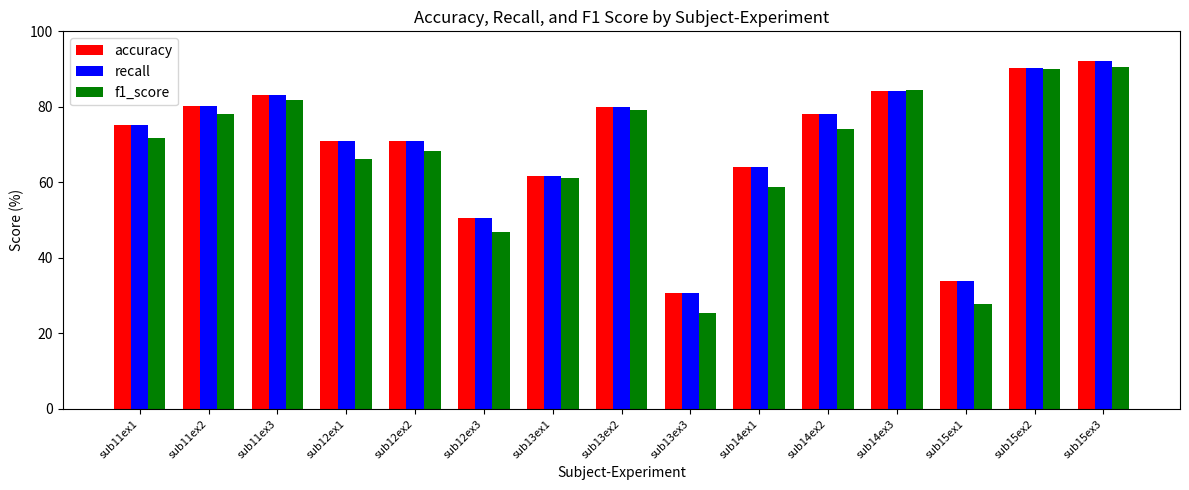

What is the difference between the second highest and minimum values in the f1_score series?

64.5